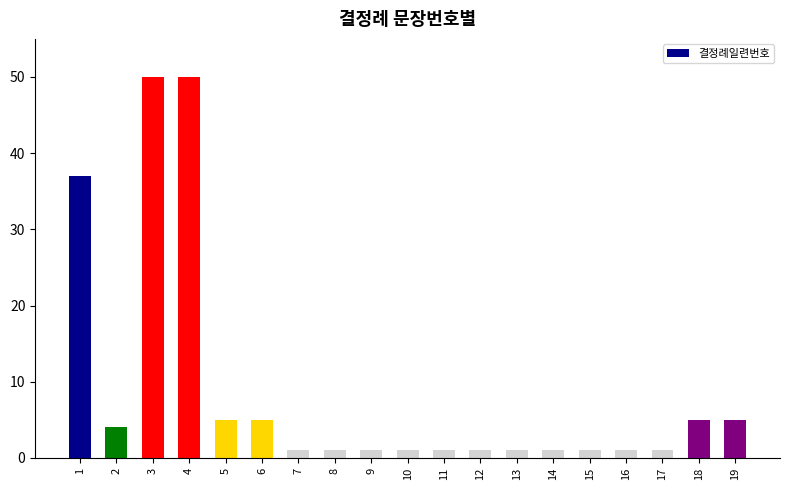

What is the approximate value at 2, to the nearest 5?

5